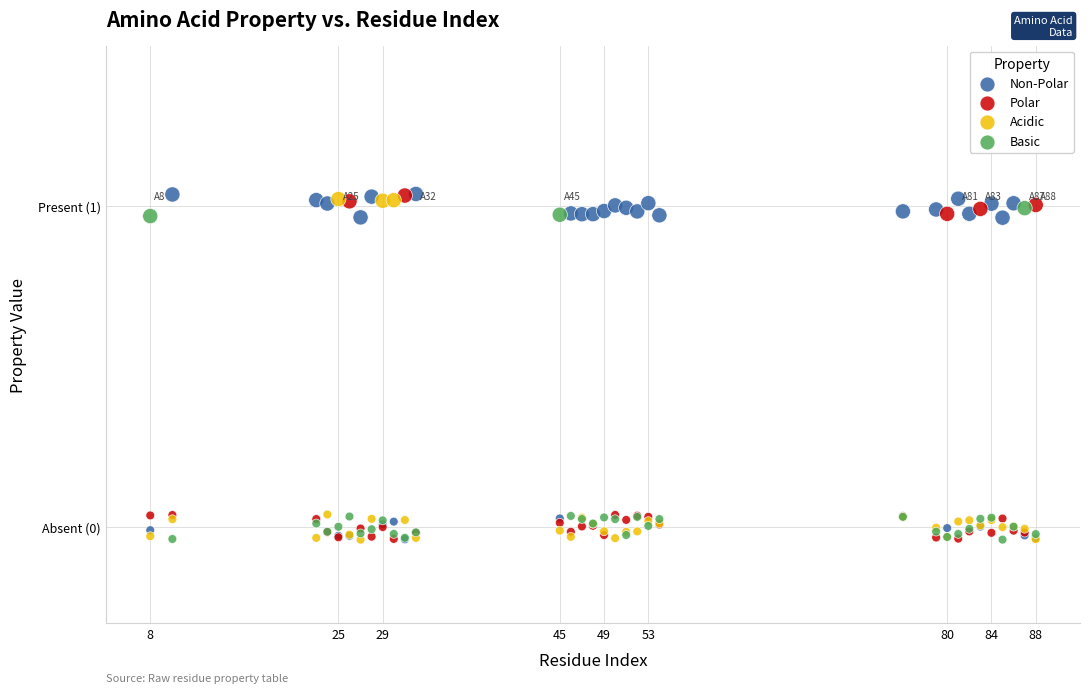

What are all the series names shown in the legend?

Non-Polar, Polar, Acidic, Basic